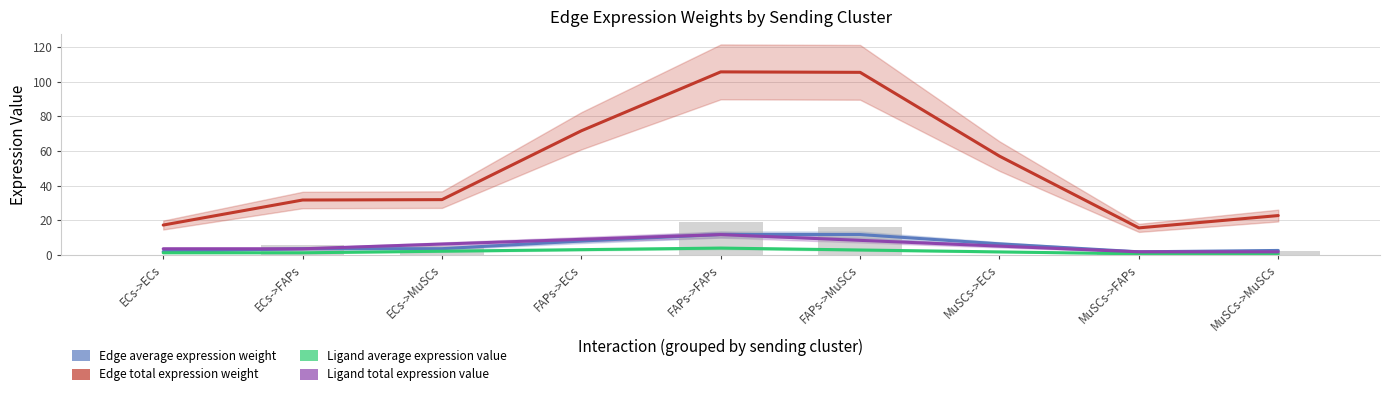

Which series has the largest range (max minus min)?

Edge total expression weight